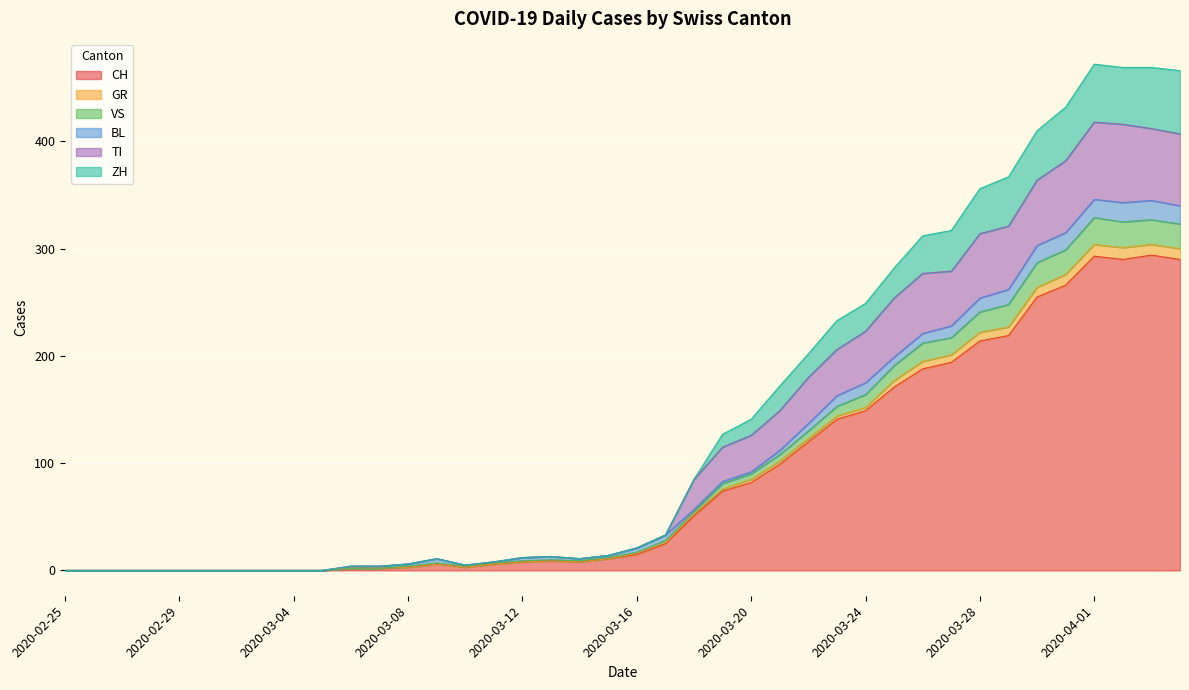

What is the maximum value for CH?

294